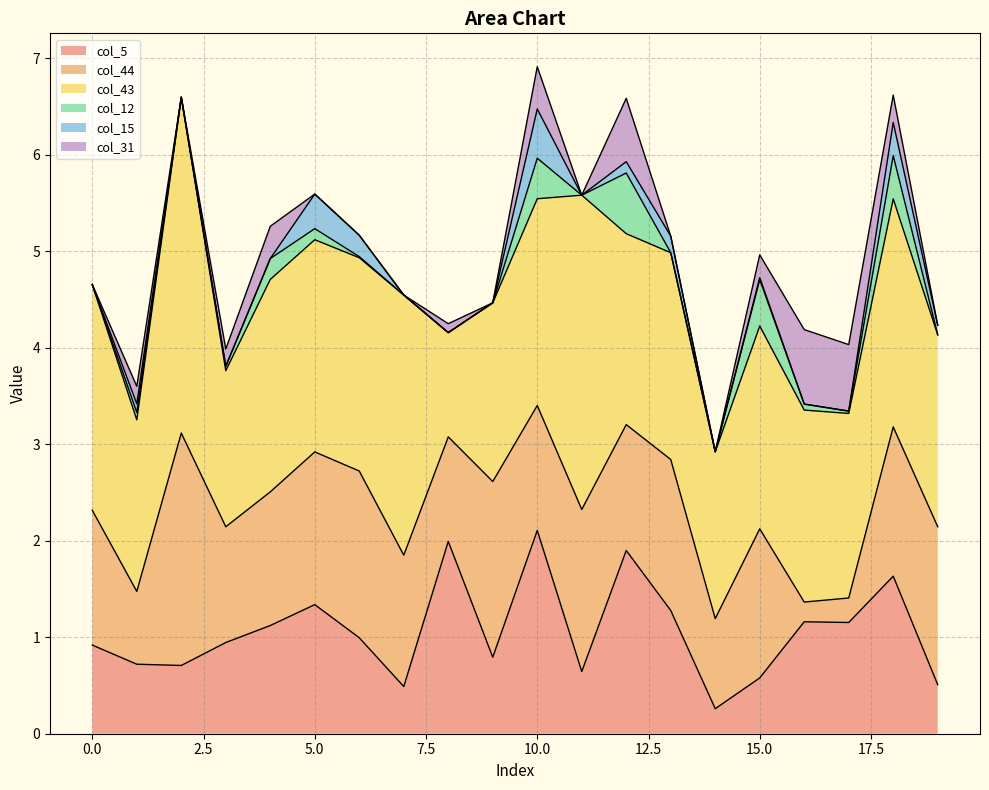

How many interior local valleys does the col_15 series have?

2